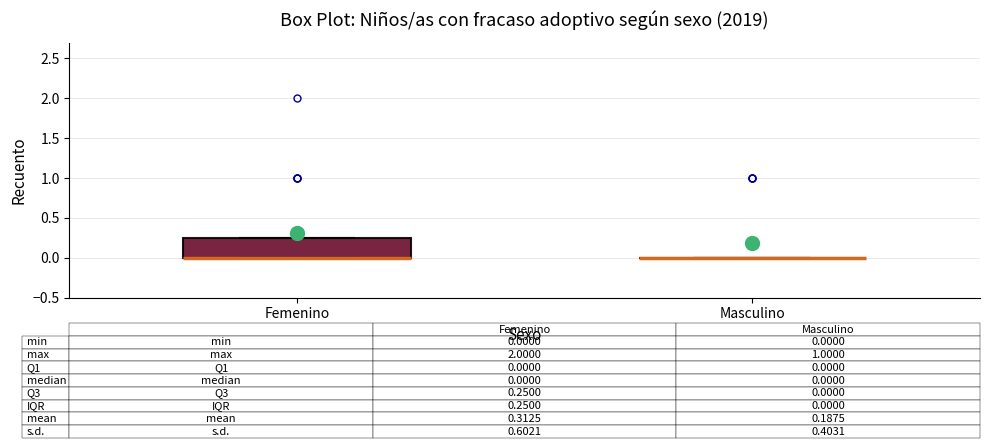

Comparing the boxes themselves (not the whiskers), which one is the tallest?

Femenino